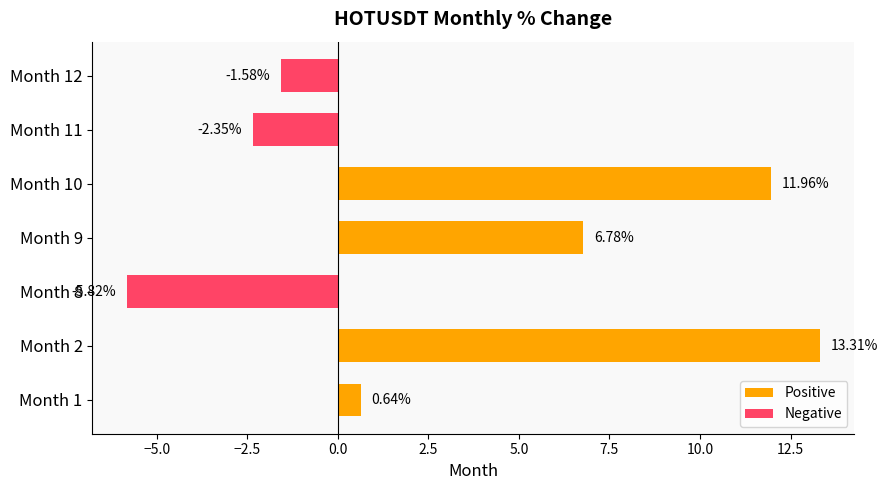

What is the sum of the values at Month 8 and Month 11?

-8.2